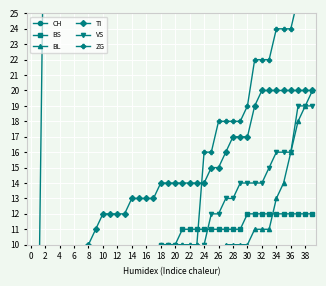

After their last crossing, which series has the higher values: VS or ZG?

ZG